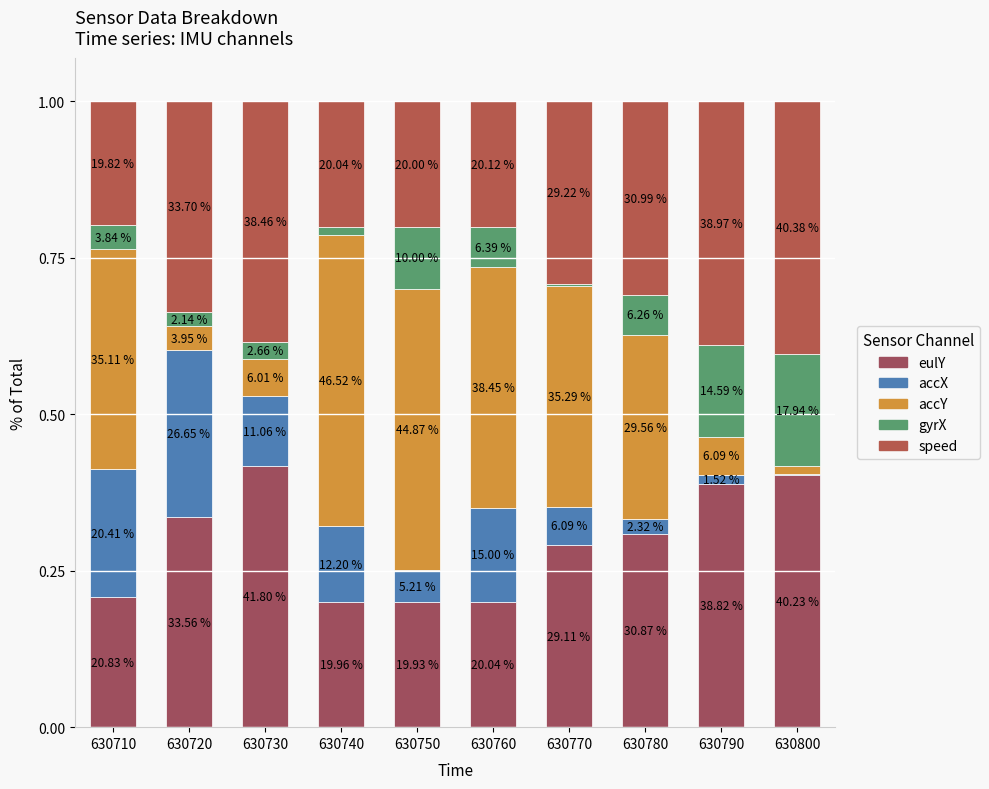

What is the sum of the eulY values at 630750 and 630740?

0.4